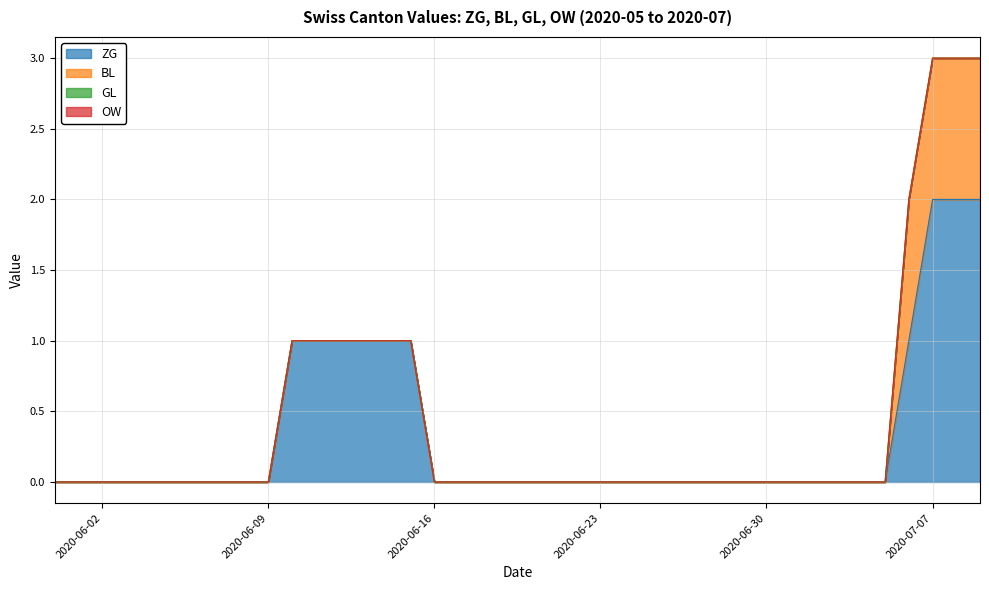

At 2020-06-29, list the series in order from smallest to largest.

ZG, BL, GL, OW